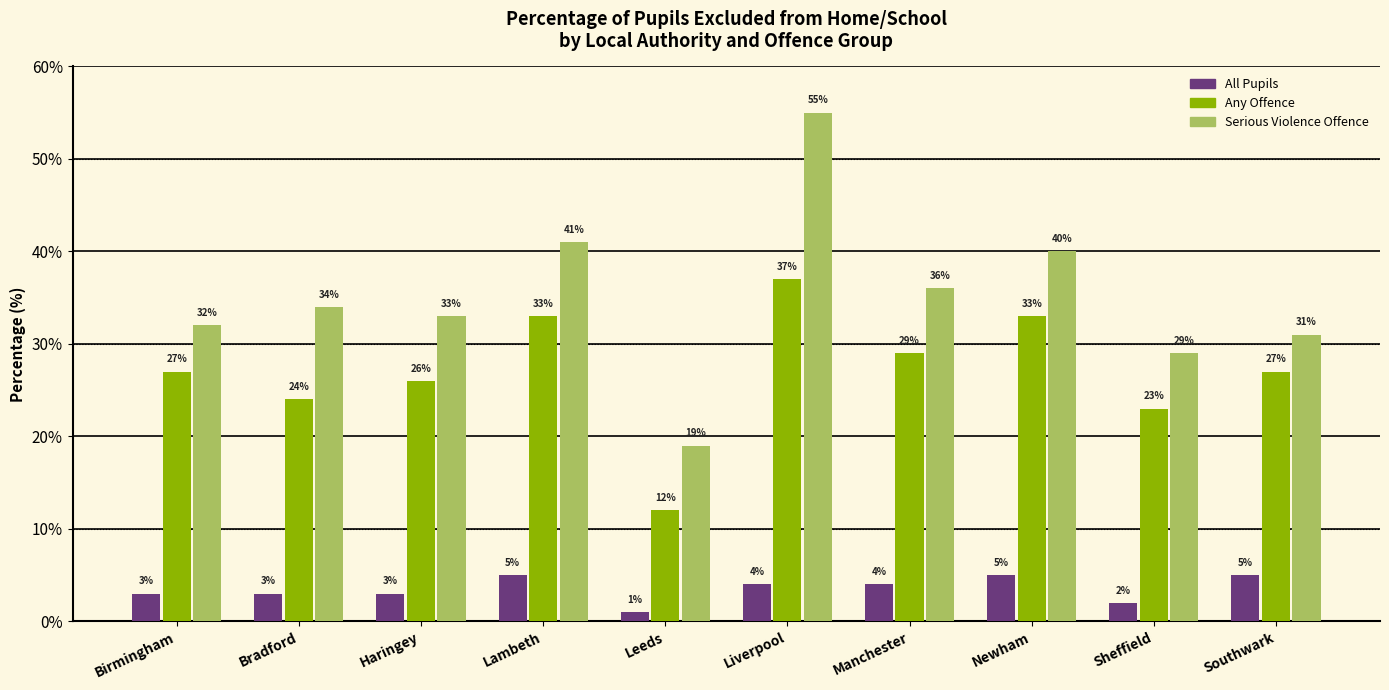

What is the minimum value for Serious Violence Offence?

19